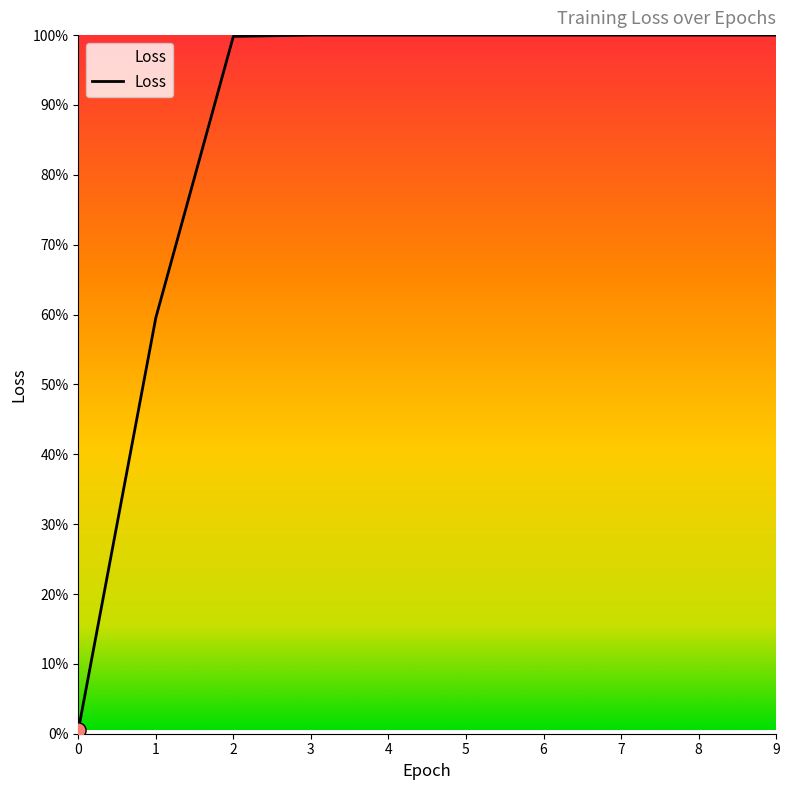

Which has a higher value, 8 or 4?

8